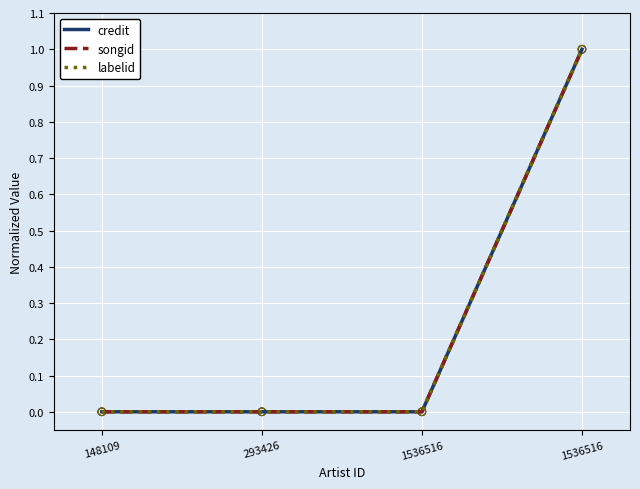

Is this an area chart (filled region under the line)?

No